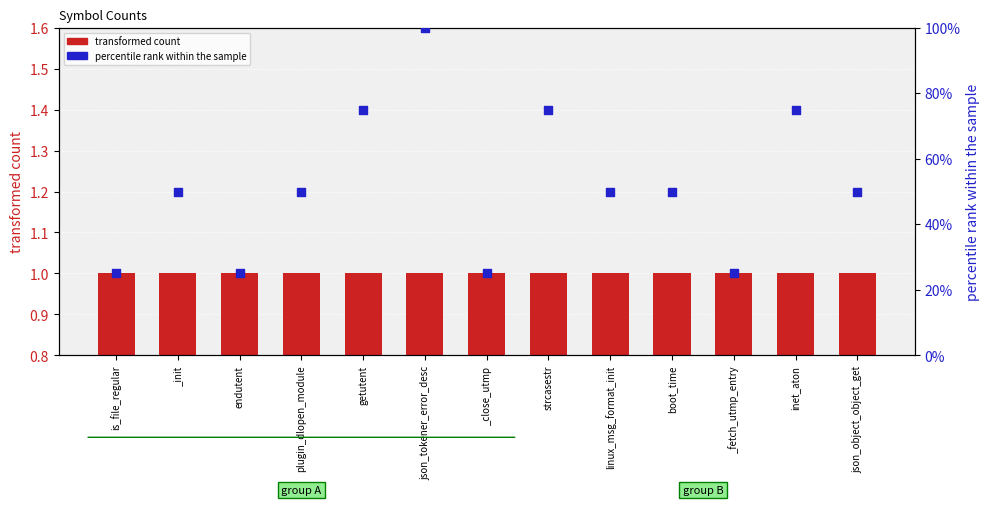

What is the total value across all series at json_object_object_get?

51